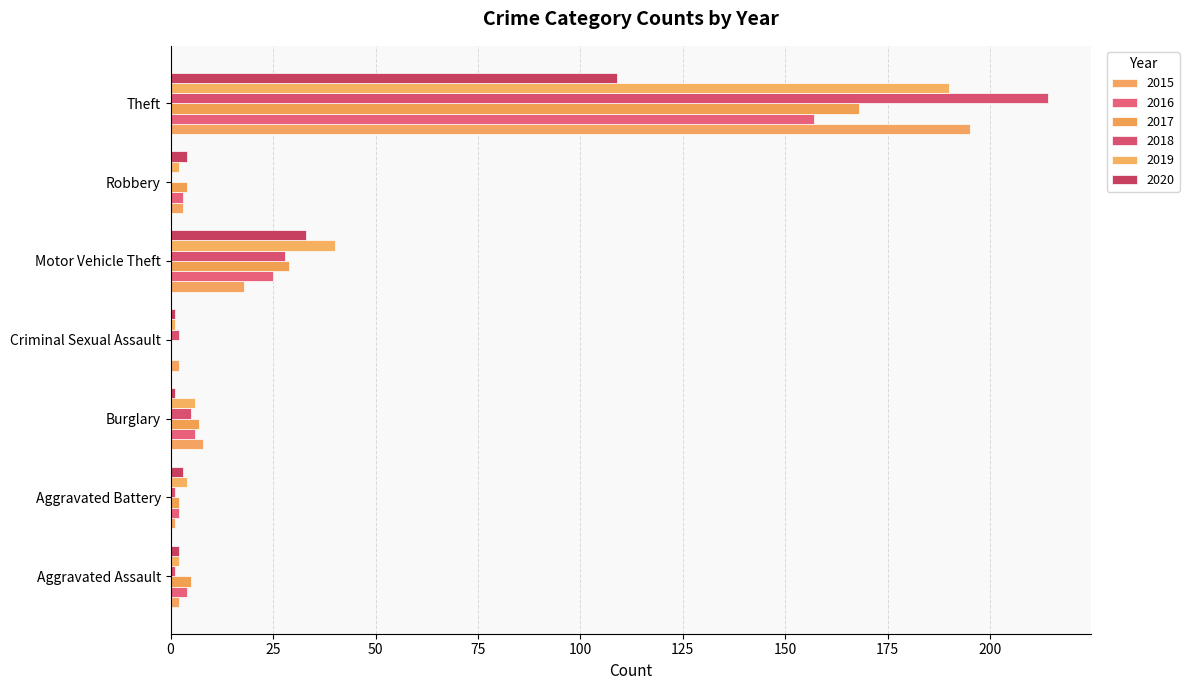

How many categories are shown in the chart?

7